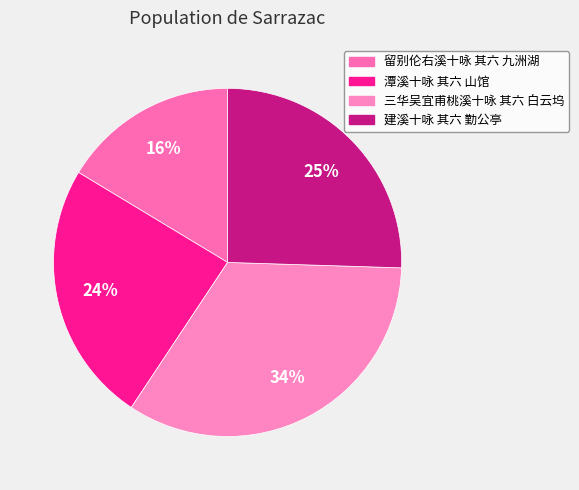

Is there any slice that represents more than half of the pie?

No